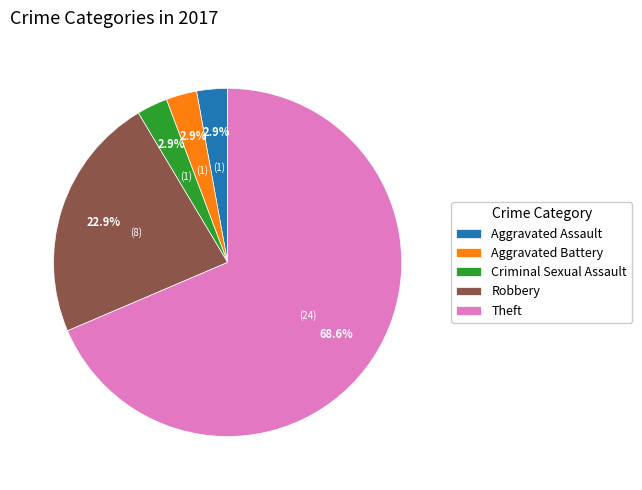

The Aggravated Assault slice represents 3% of the pie. True or false?

True